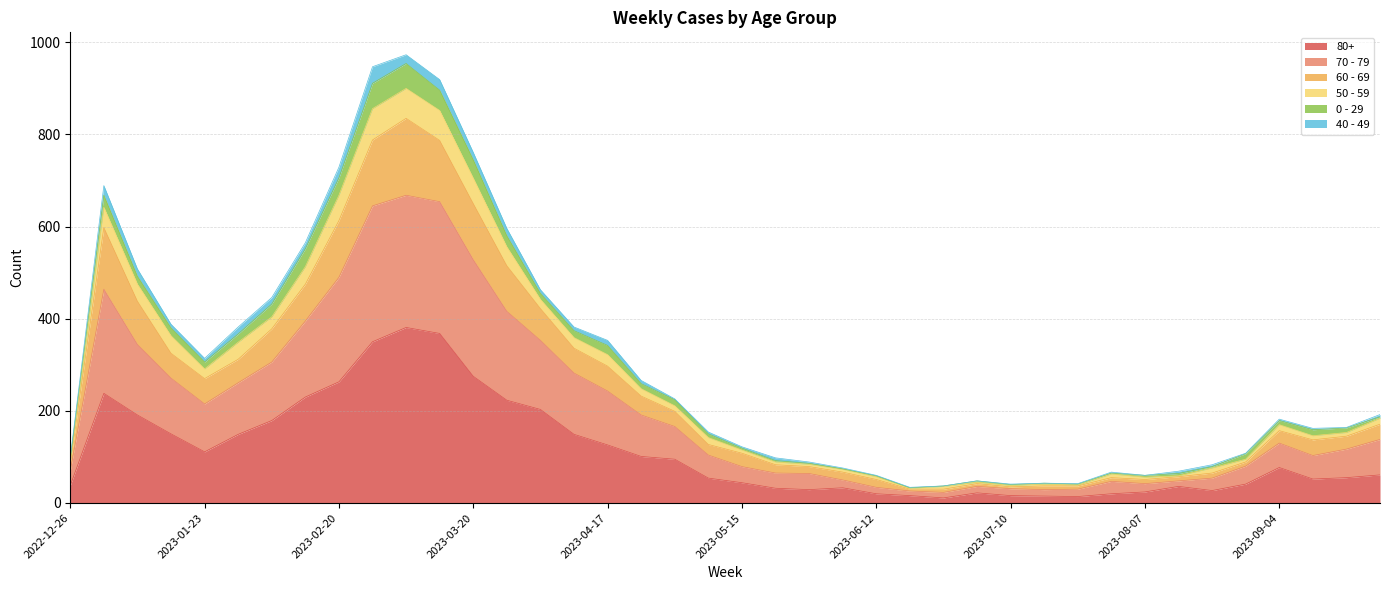

What are all the series names shown in the legend?

80+, 70 - 79, 60 - 69, 50 - 59, 0 - 29, 40 - 49